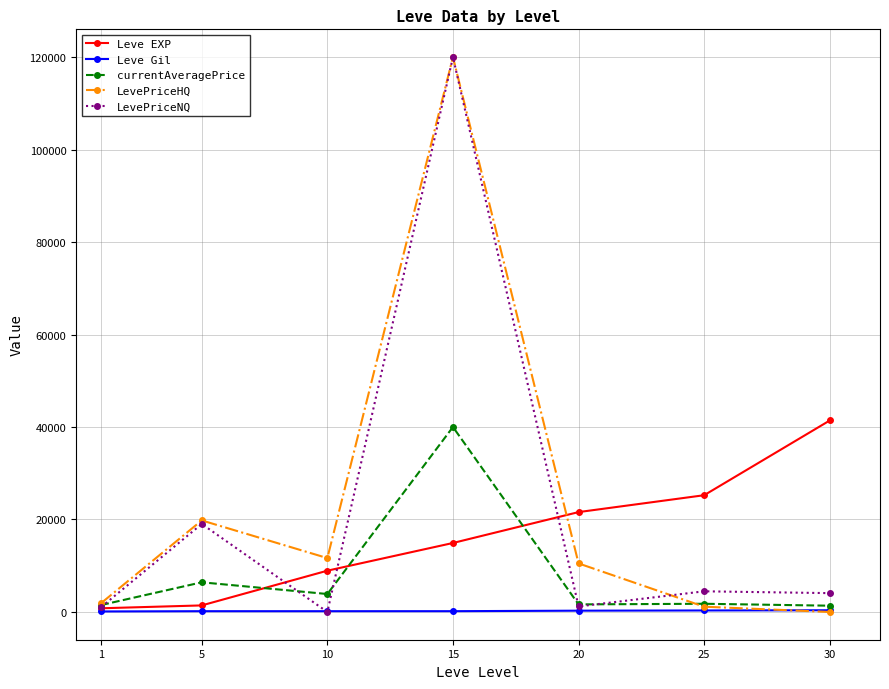

How many categories are shown in the chart?

7